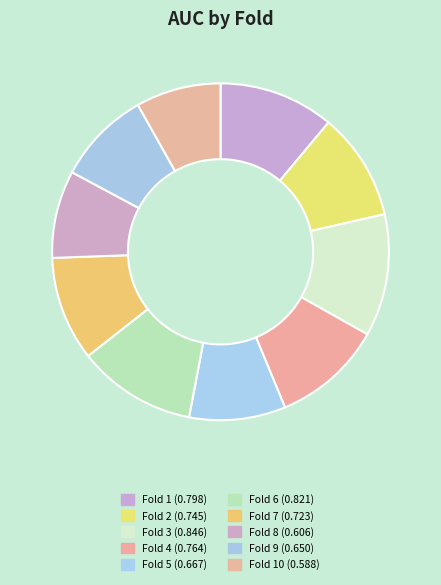

Count the number of slices in the pie.

10